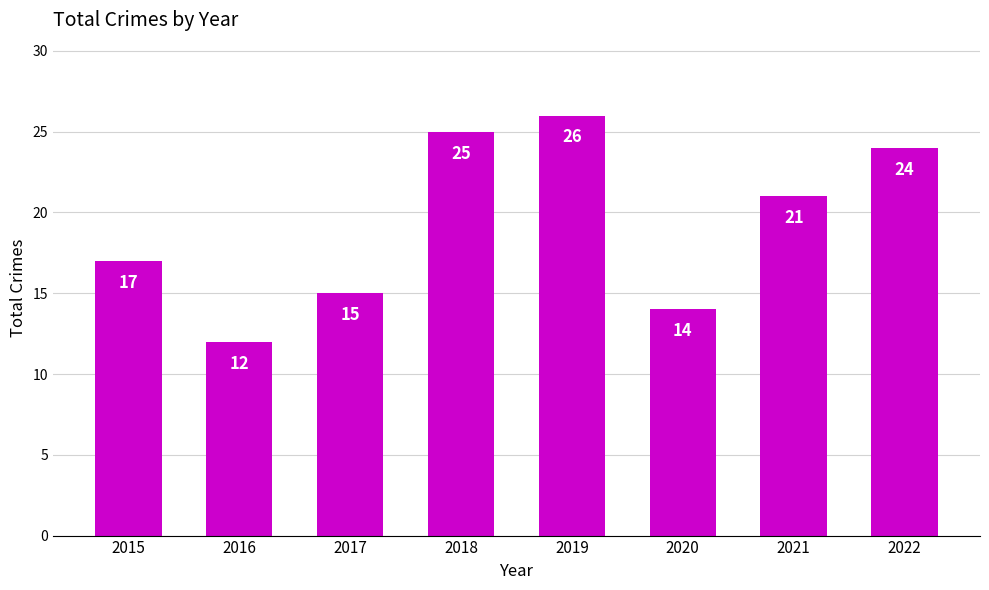

Where is the data nearest to the value 19?

2015